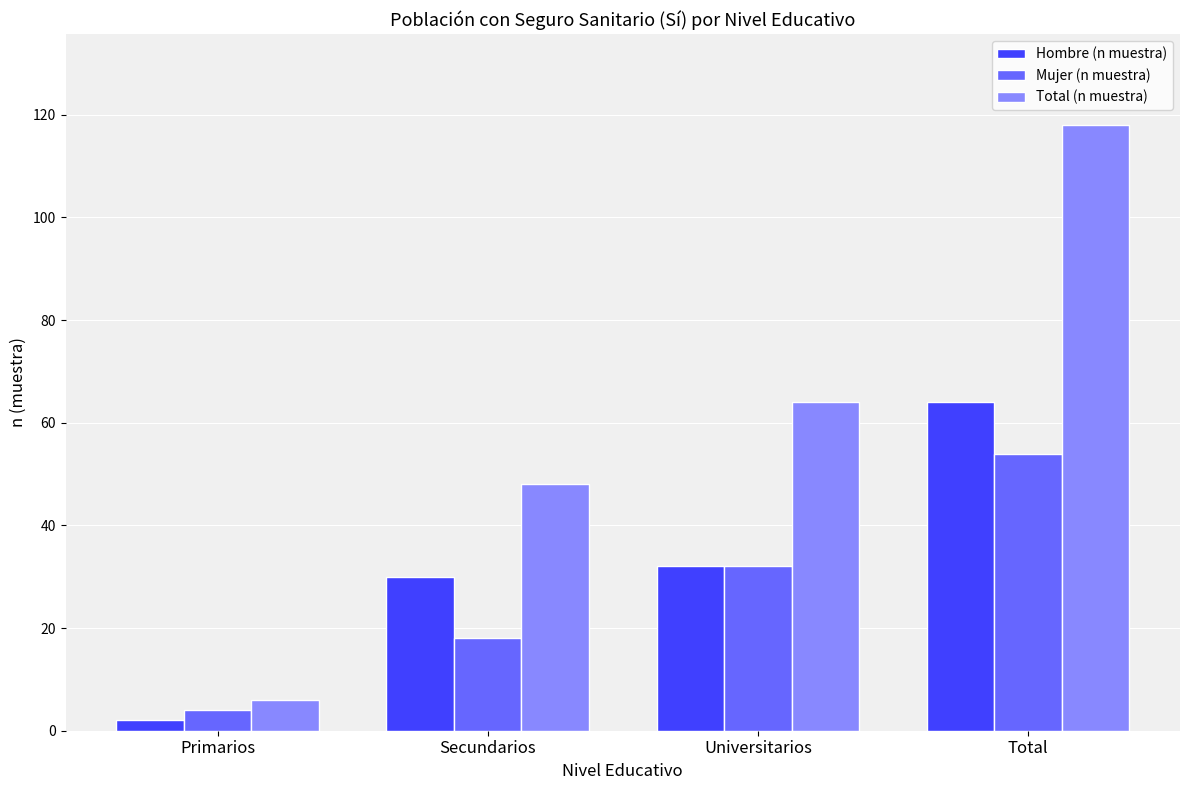

Read the Total (n muestra) value at Total.

118